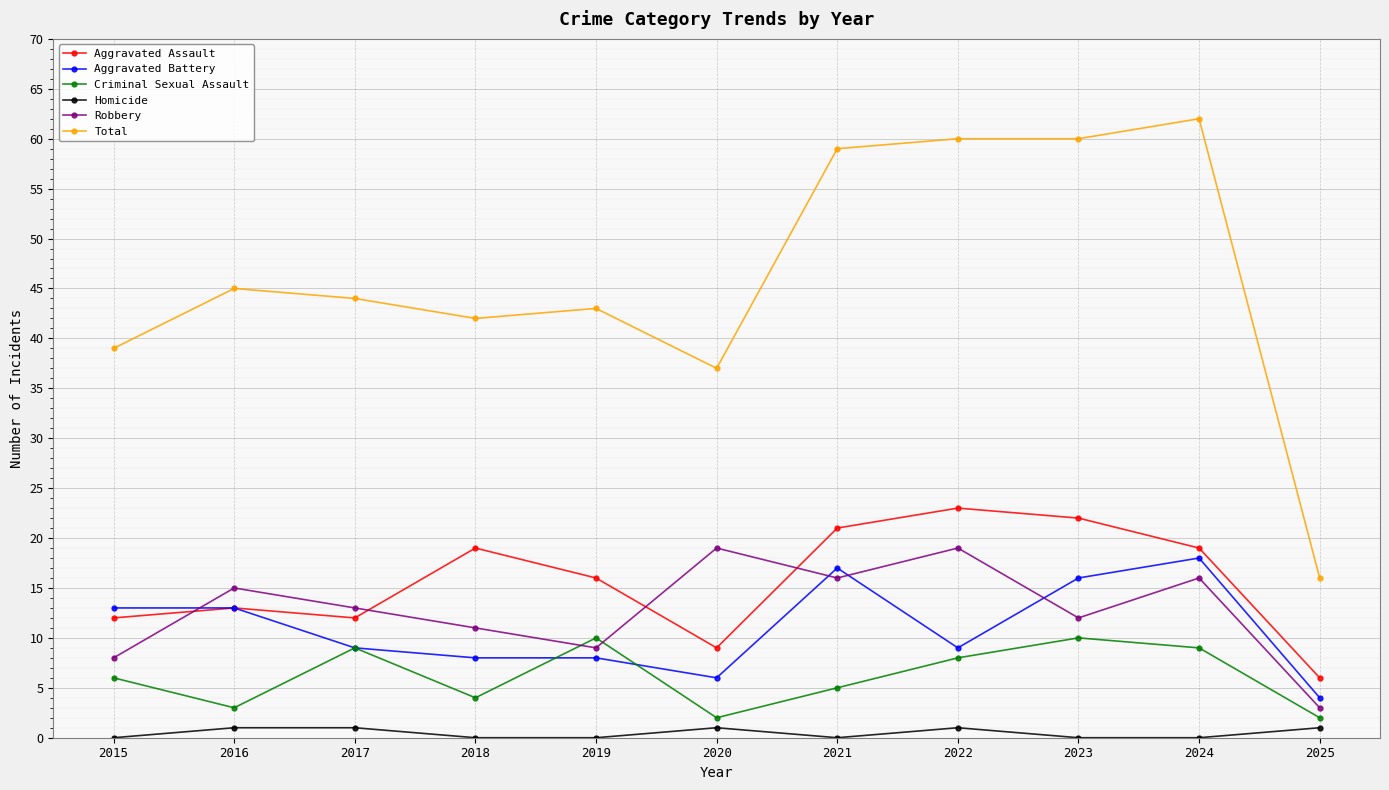

Reading left to right, what are all the values shown in this chart?

Aggravated Assault: 12	13	12	19	16	9	21	23	22	19	6
Aggravated Battery: 13	13	9	8	8	6	17	9	16	18	4
Criminal Sexual Assault: 6	3	9	4	10	2	5	8	10	9	2
Homicide: 0	1	1	0	0	1	0	1	0	0	1
Robbery: 8	15	13	11	9	19	16	19	12	16	3
Total: 39	45	44	42	43	37	59	60	60	62	16